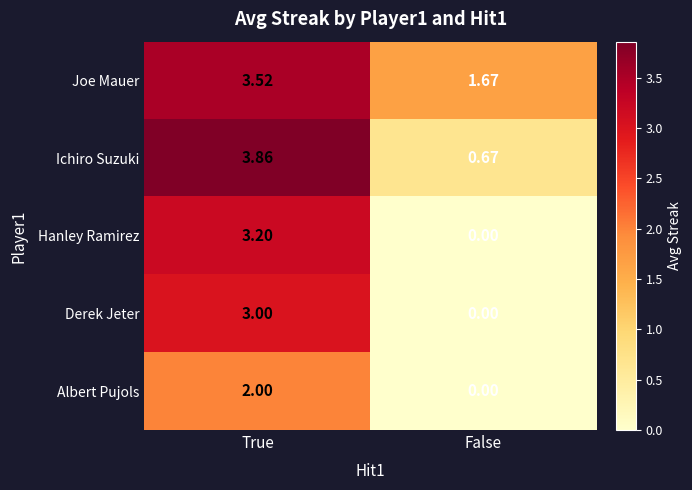

Which series has the widest spread of values?

Hanley Ramirez